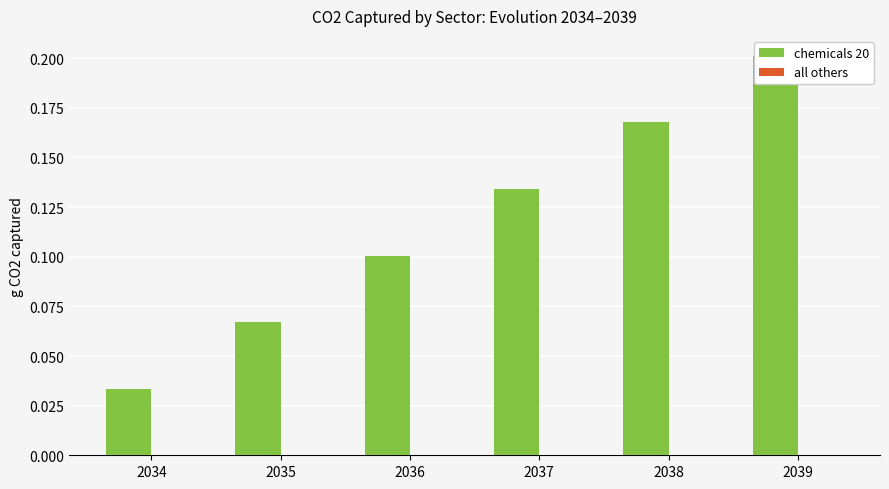

Which has a higher value, 2035 or 2034?

2035